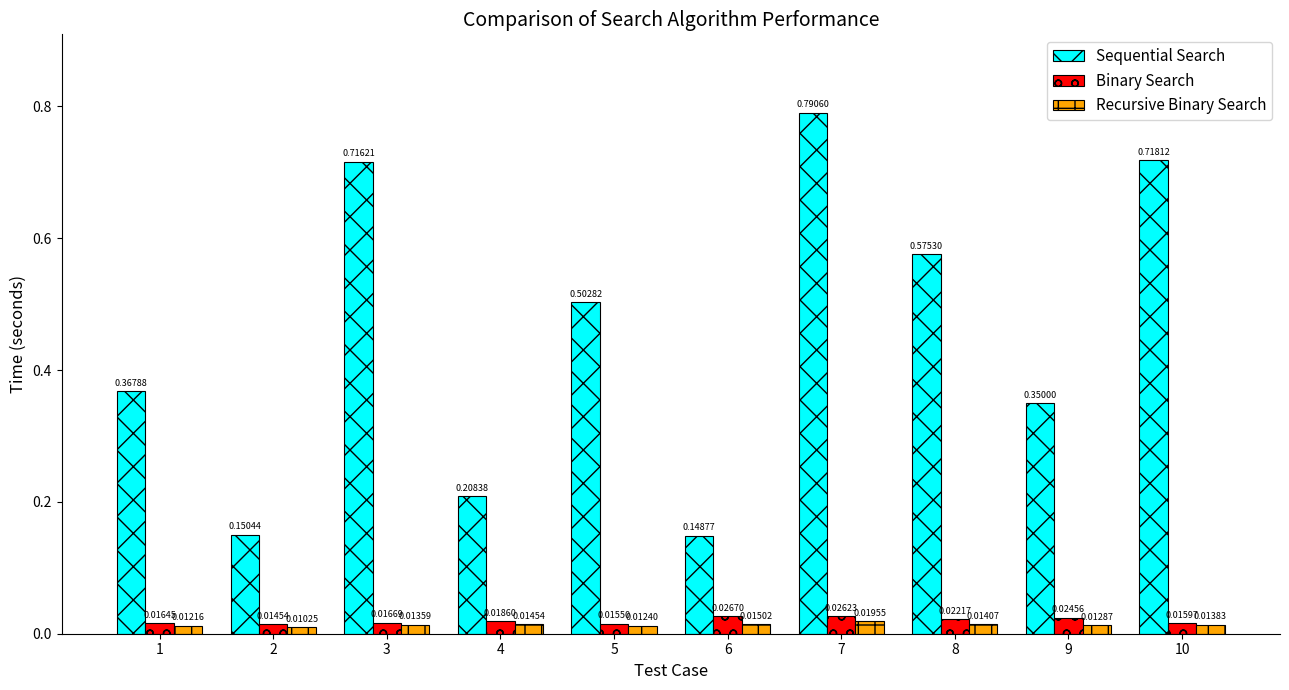

What is the sum of all Sequential Search values?

4.5